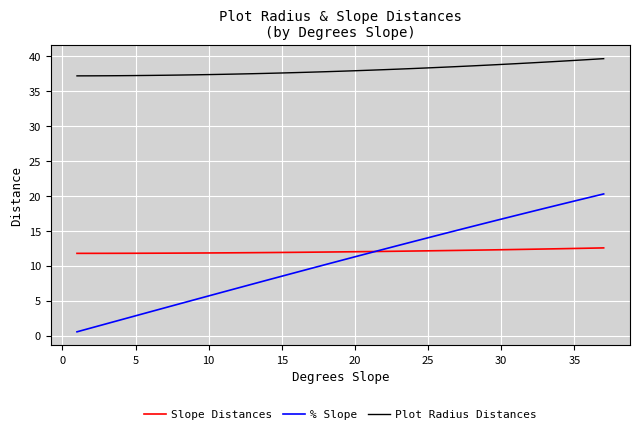

Which series has the largest range (max minus min)?

% Slope